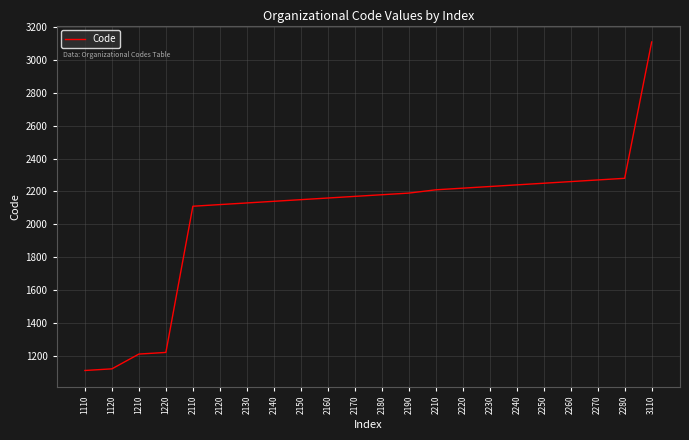

Which label corresponds to the largest value in the chart?

3110